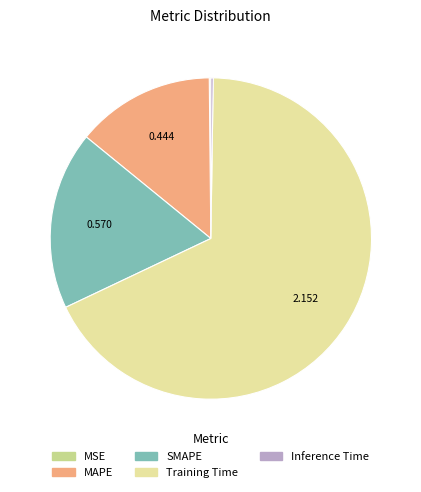

Between MAPE and SMAPE, which is larger?

SMAPE